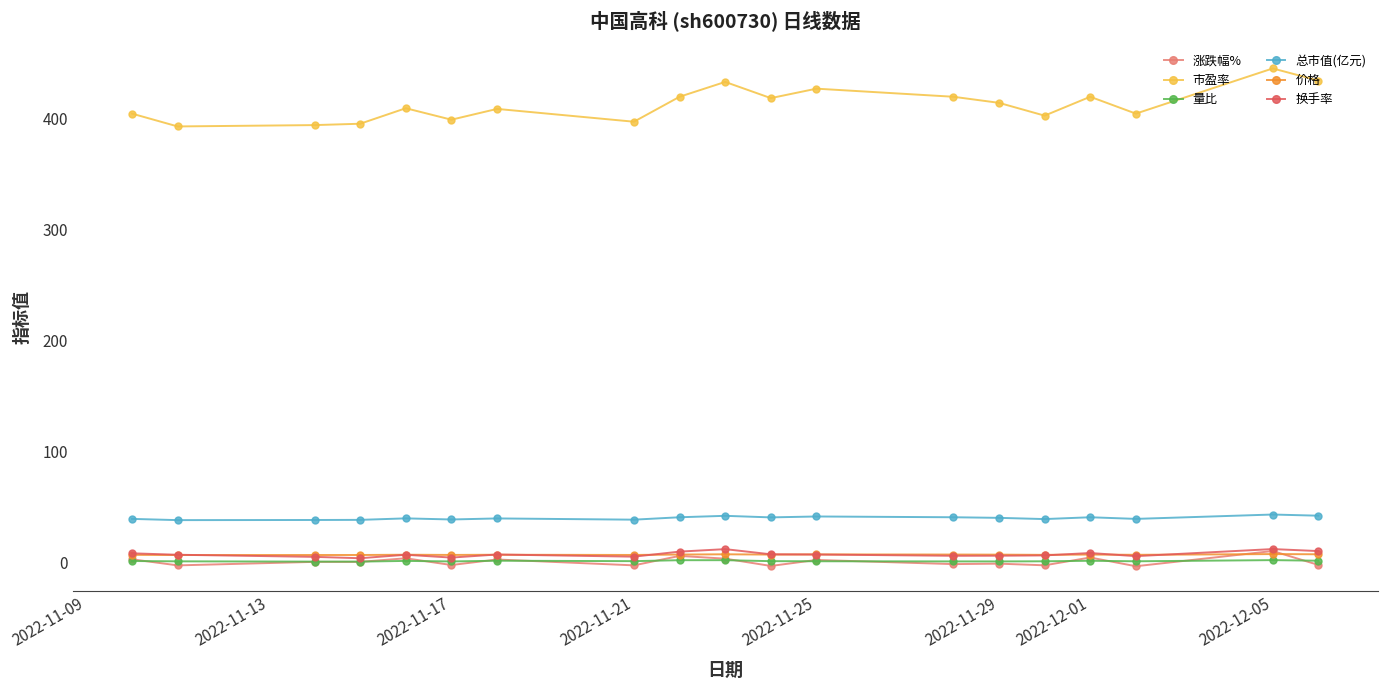

What is the lowest value of the 量比 series?

0.5